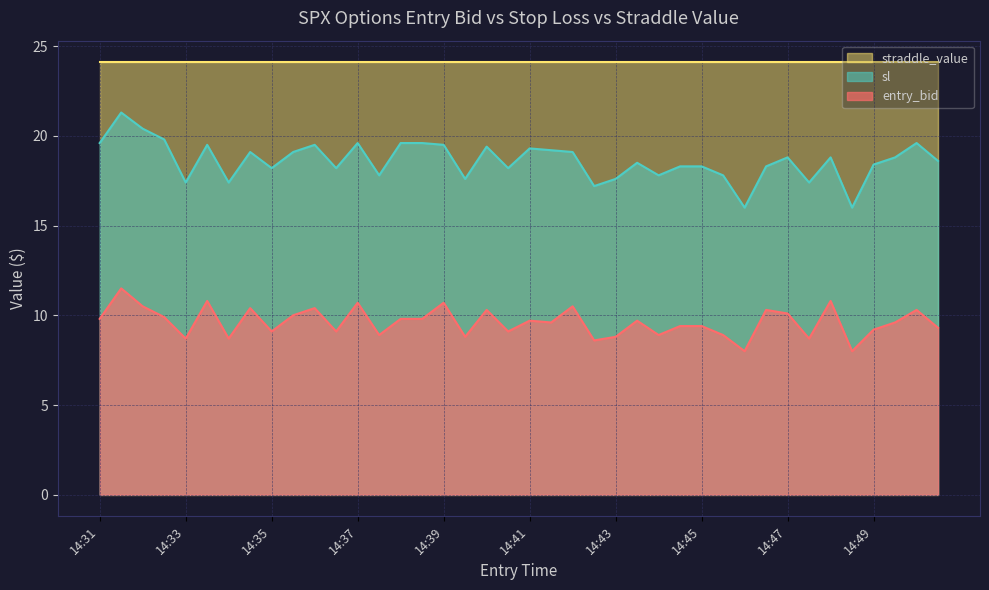

True or false: sl and entry_bid intersect in this chart.

False